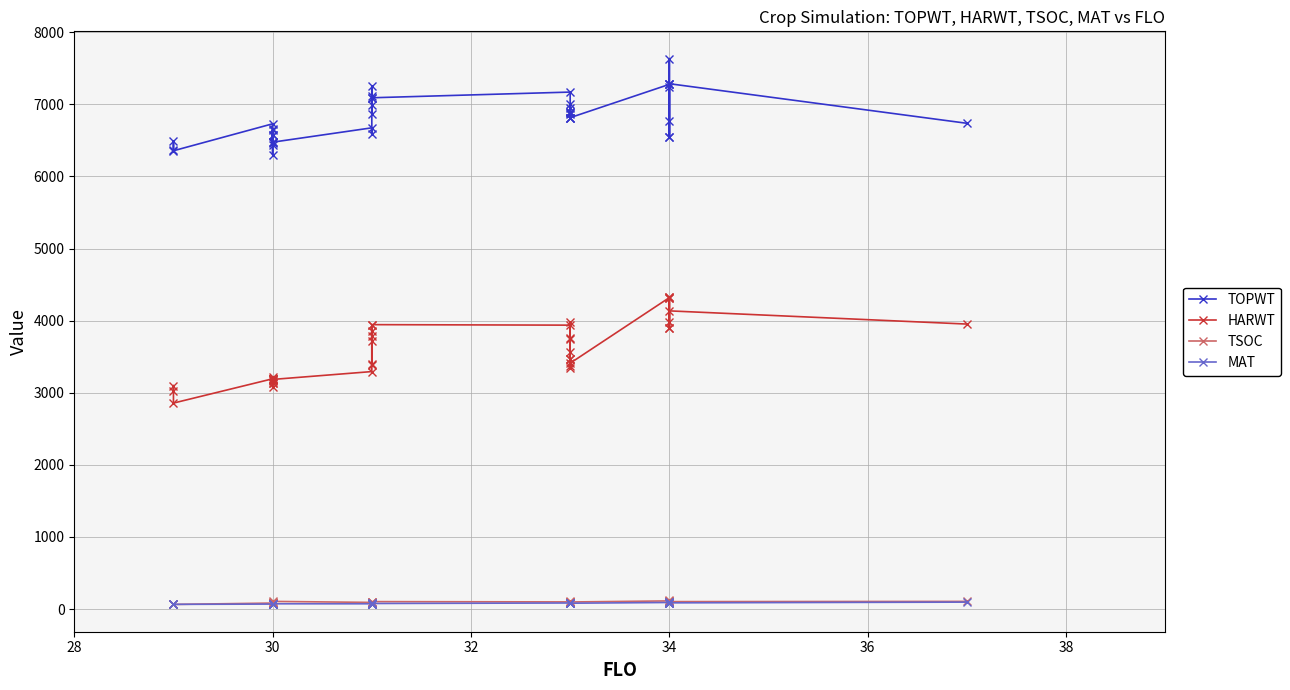

How many interior local valleys does the MAT series have?

9